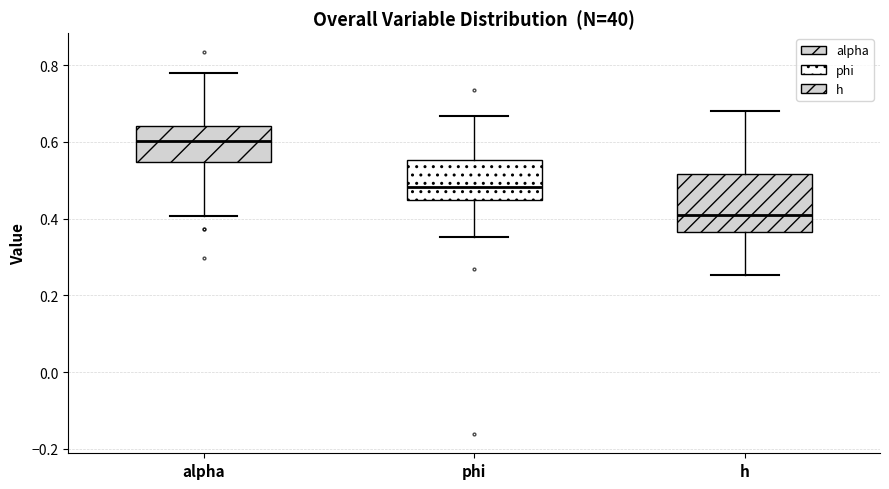

Reading left to right, read every box against the y-axis: the position of its median line, the range the box covers, and the ends of its whiskers. The values are not printed on the chart, so give them approximately, as read against the axis.

alpha: median 0.60, box 0.54 to 0.64, whiskers 0.40 to 0.78
phi: median 0.48, box 0.44 to 0.56, whiskers 0.36 to 0.66
h: median 0.42, box 0.36 to 0.52, whiskers 0.26 to 0.68